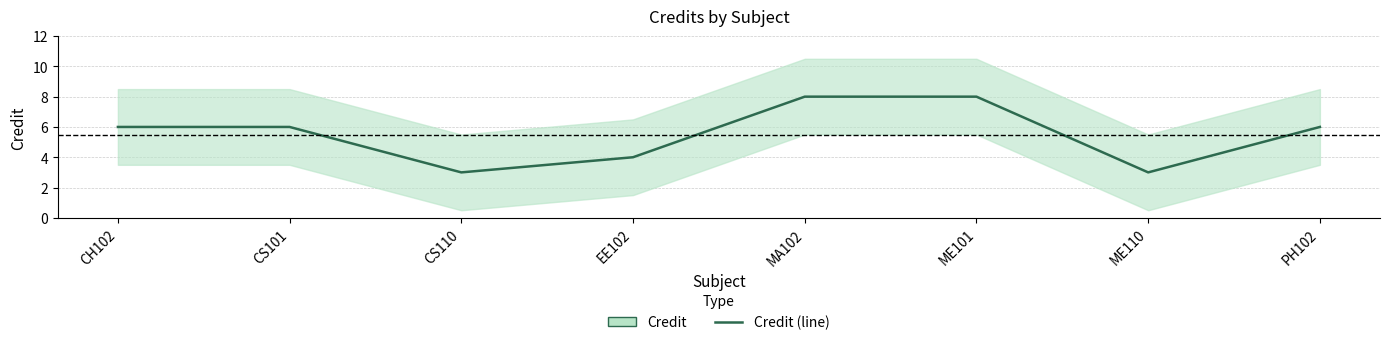

What is the difference between the values at ME110 and PH102?

3